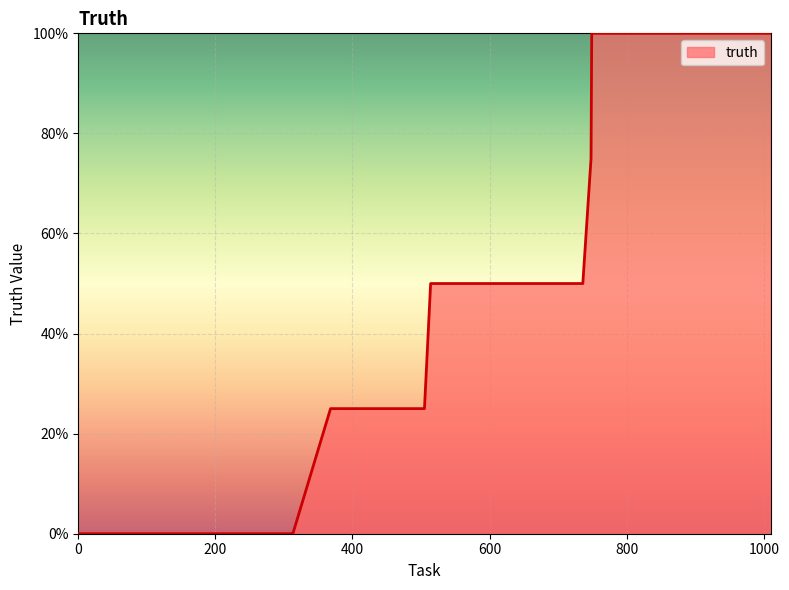

Count the number of data series in this chart.

1